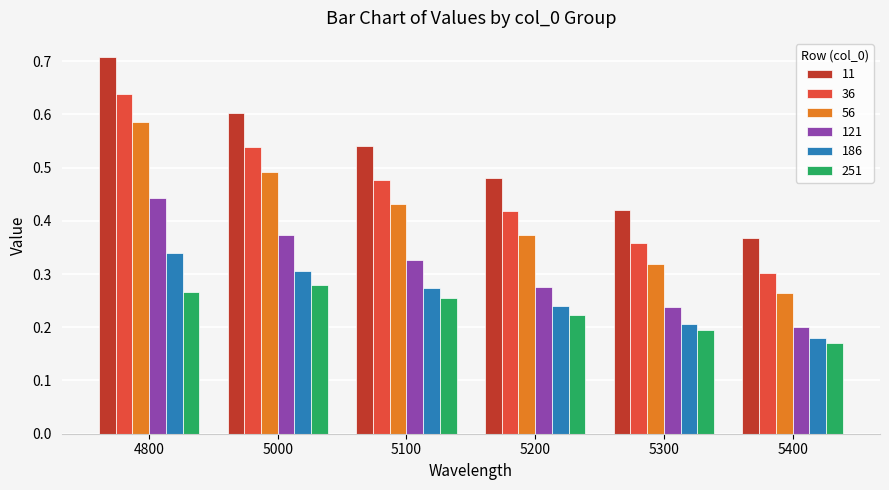

True or false: 121 has a value of 0.2 at 4800.

False